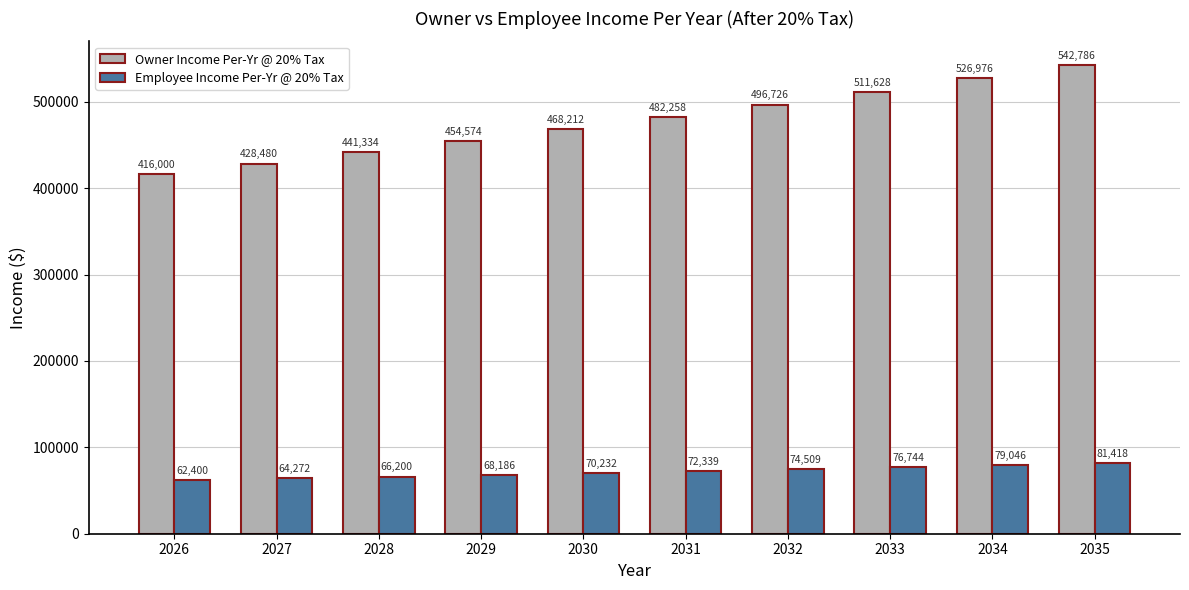

What is the difference between the Owner Income Per-Yr @ 20% Tax values at 2032 and 2033?

14901.8